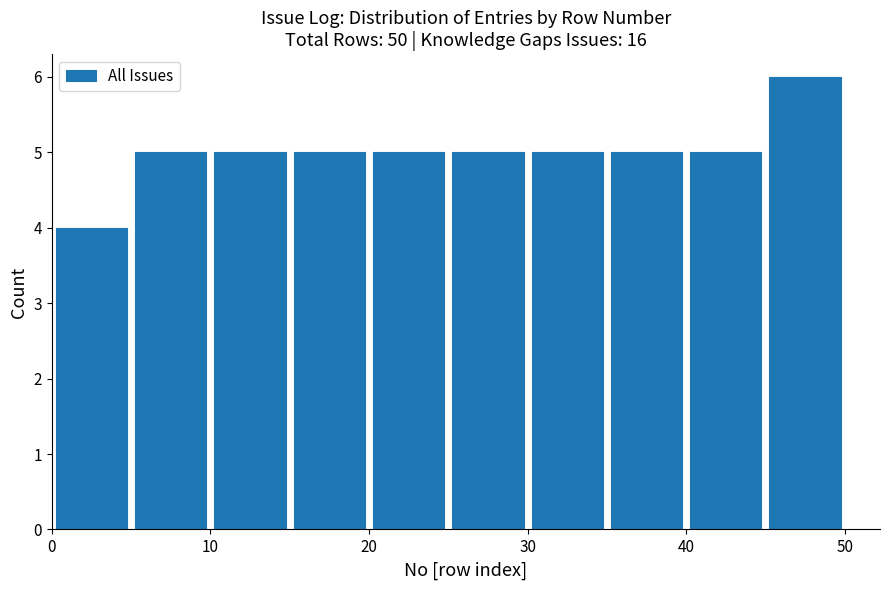

Reading left to right, transcribe this chart: for each bar, give the range it covers on the x-axis and its height. The values are not printed on the chart, so give them approximately, as read against the axis.

0 to 5: 4
5 to 10: 5
10 to 15: 5
15 to 20: 5
20 to 25: 5
25 to 30: 5
30 to 35: 5
35 to 40: 5
40 to 45: 5
45 to 50: 6